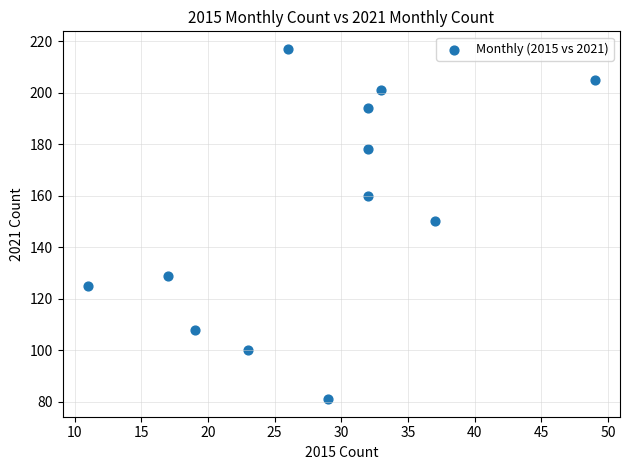

What is the average X value?

28